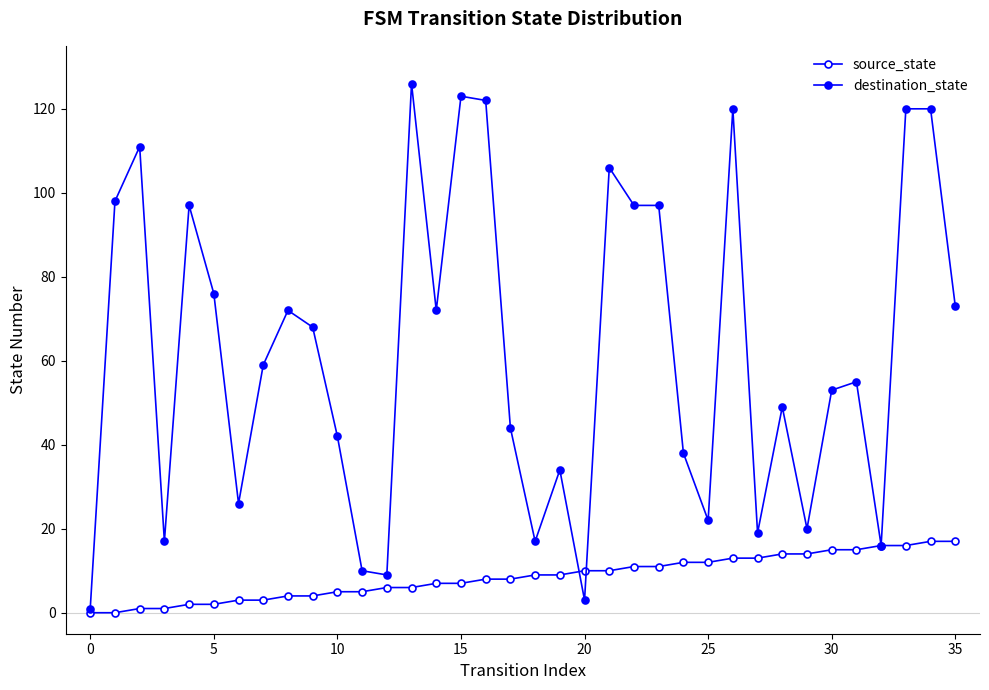

What is the difference between the maximum and second lowest values in the destination_state series?

123